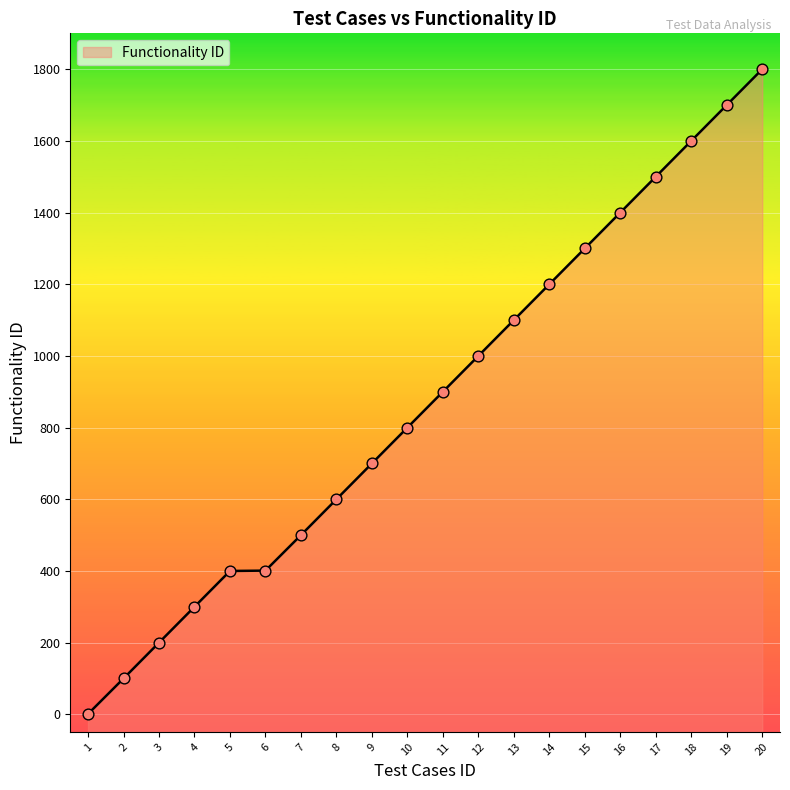

Which has a higher value, 10 or 17?

17